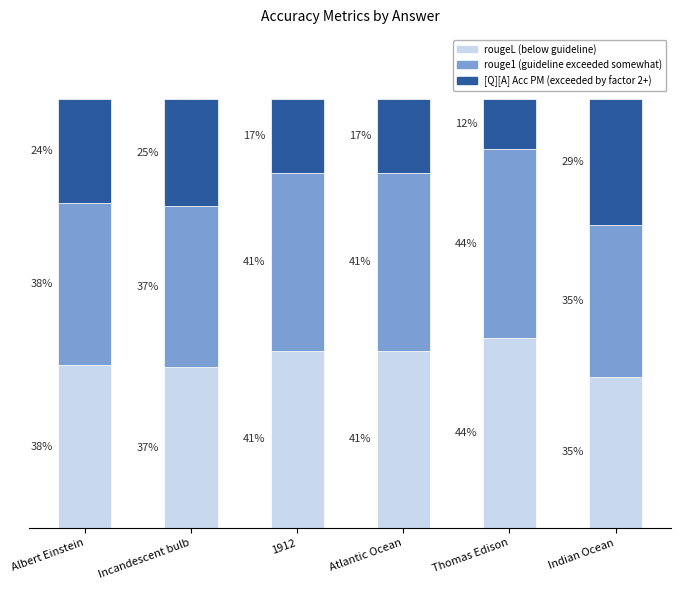

Are the bars grouped side by side (vs. stacked)?

No